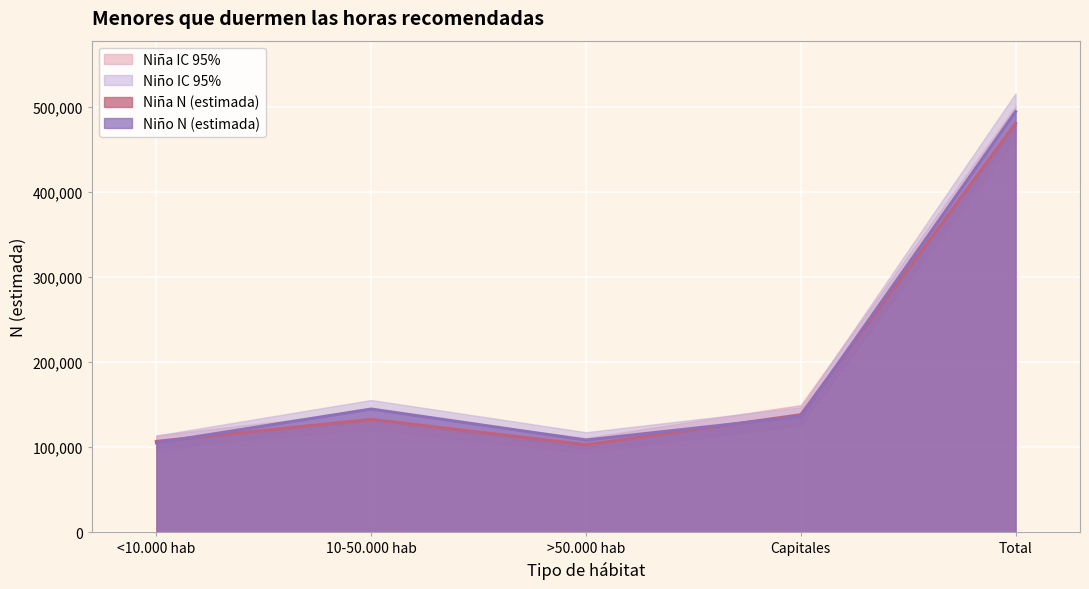

What is the smallest value displayed?

92844